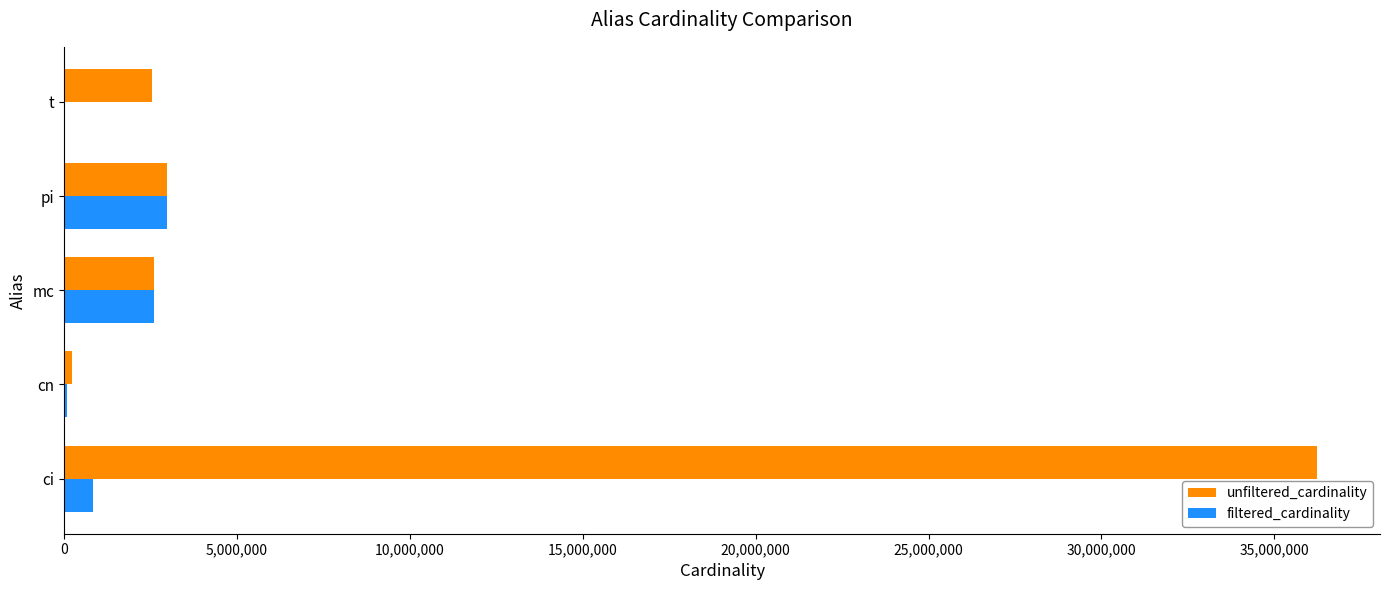

Which category has the highest value in the unfiltered_cardinality series?

ci